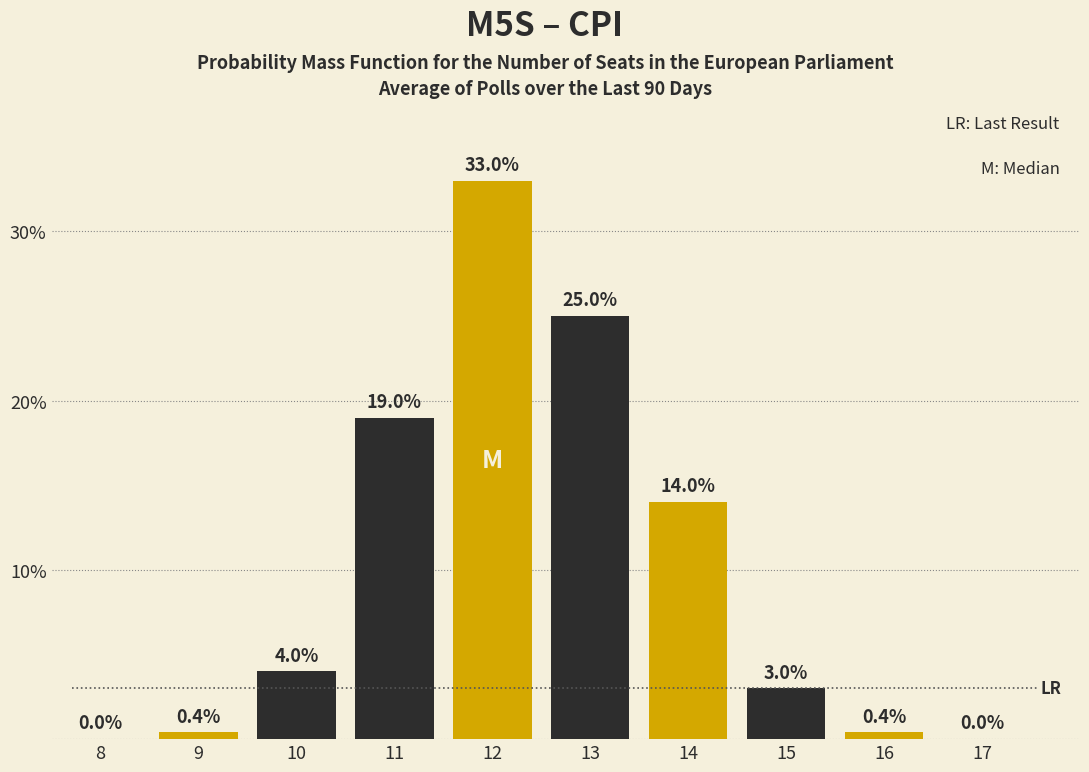

Reading left to right, what are all the values shown in this chart?

8=0.0	9=0.4	10=4.0	11=19.0	12=33.0	13=25.0	14=14.0	15=3.0	16=0.4	17=0.0